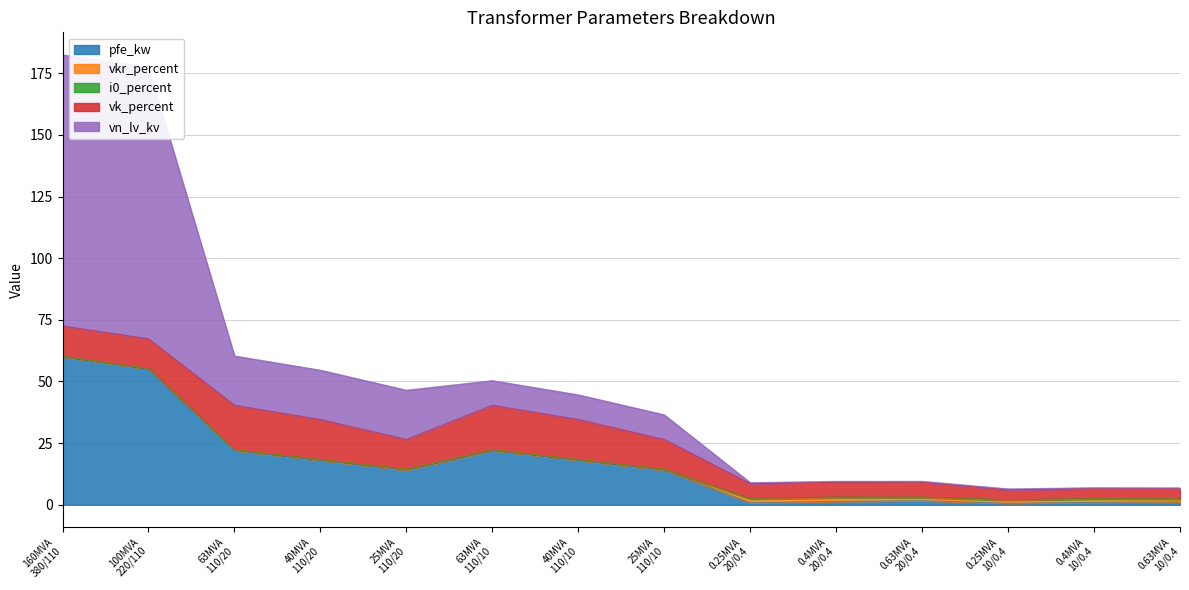

Is the value of vn_lv_kv at 110 greater than the value of vkr_percent at 380?

Yes